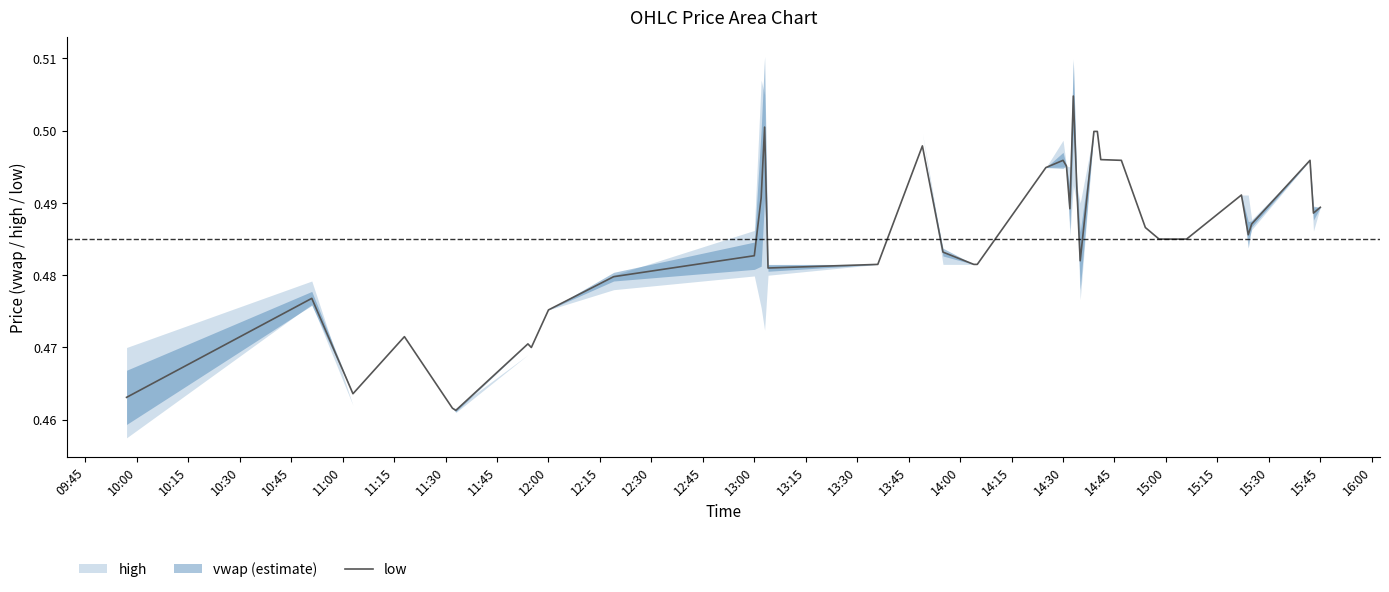

The value at 27 is 0.7. True or false?

False